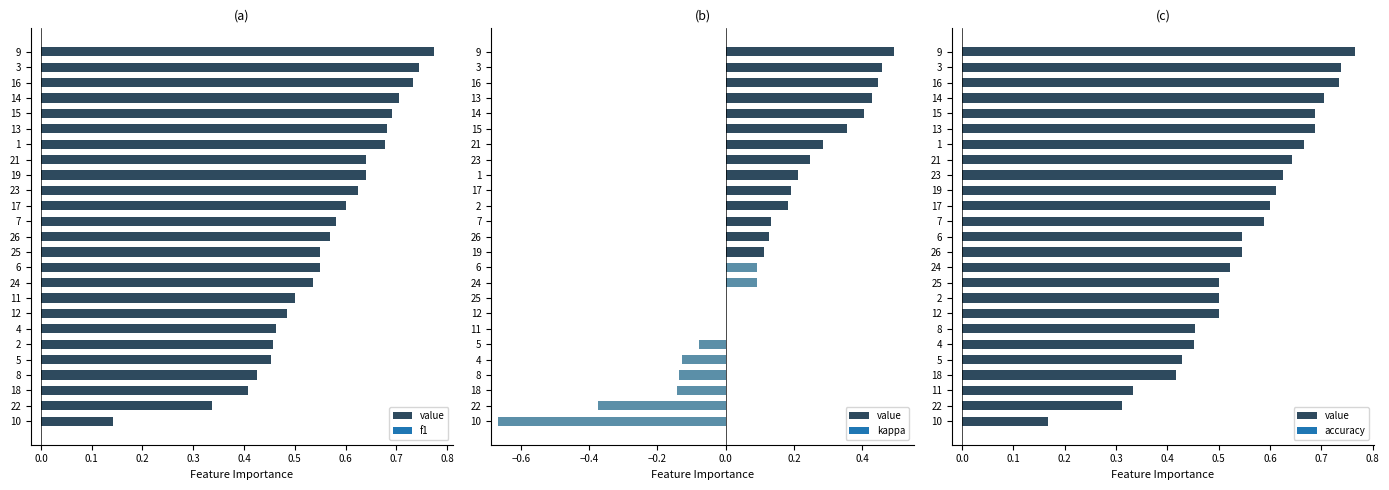

What is the difference between the second highest and minimum values?

0.6